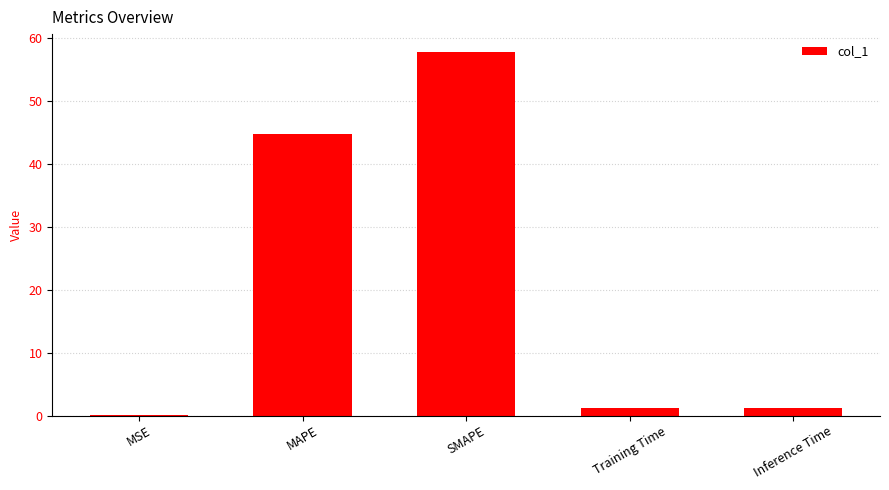

The chart shows a value of 57.8 at SMAPE. True or false?

True